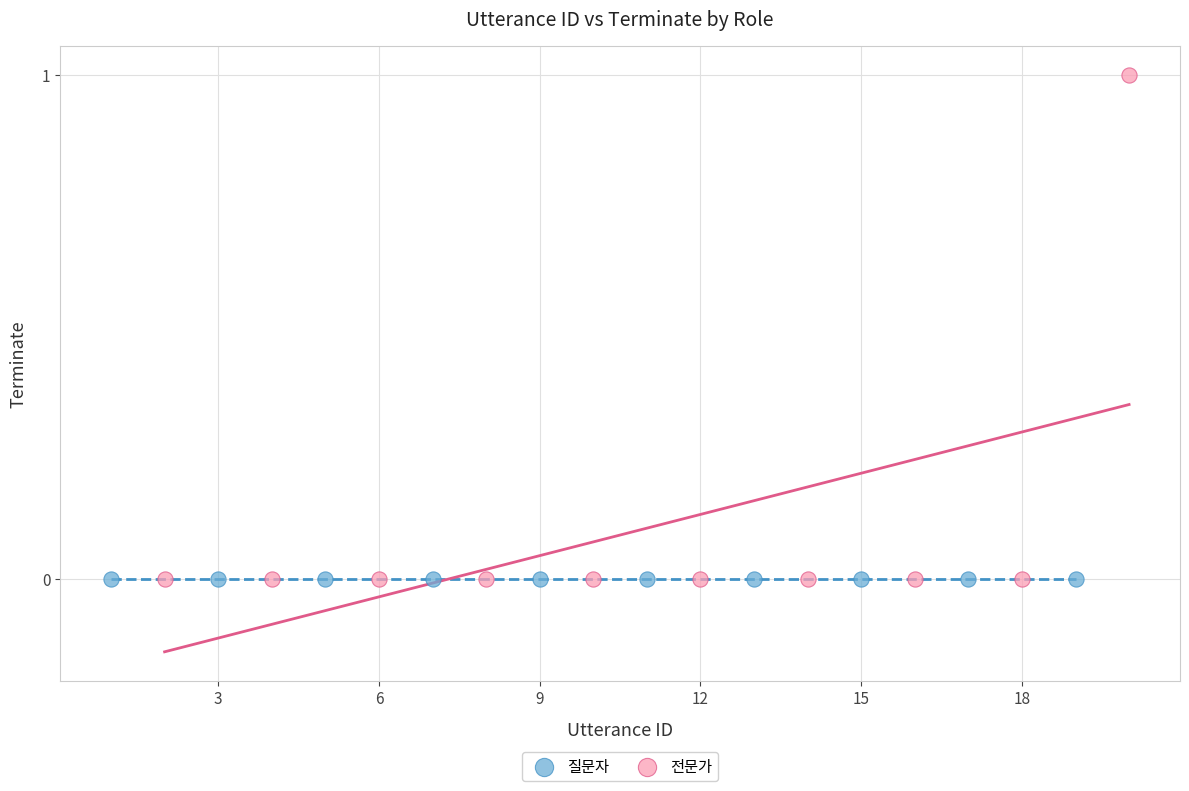

Which series reaches the maximum Y coordinate?

전문가